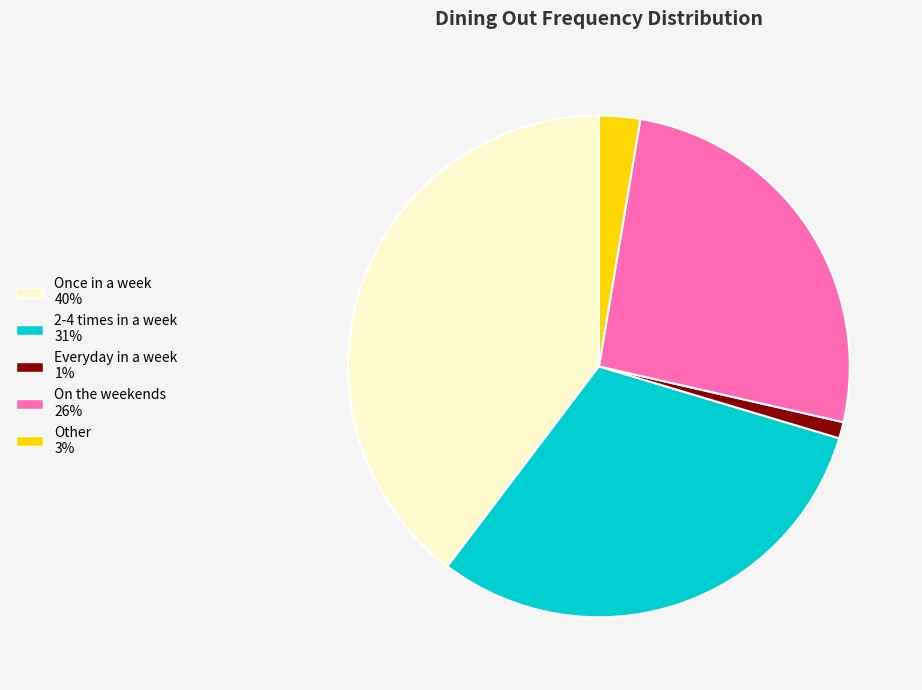

Do 2-4 times in a week and Once in a week together represent more than half of the pie?

Yes